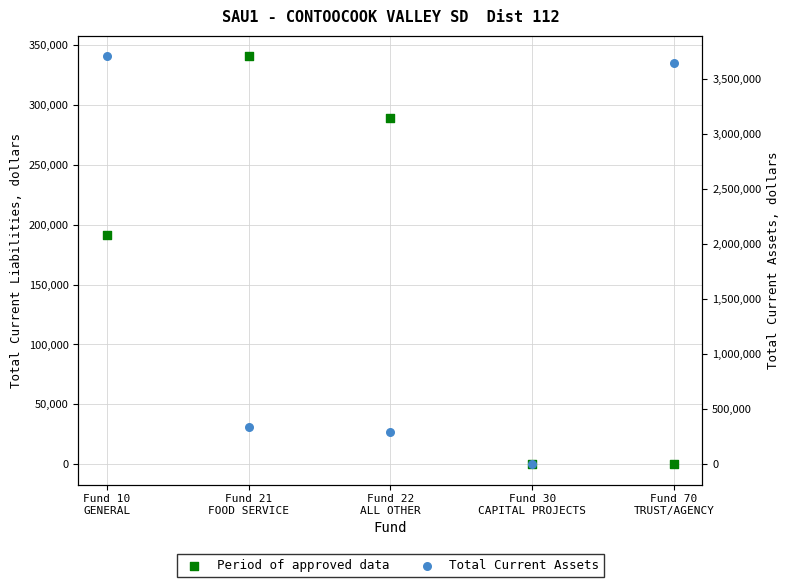

At which category is the sum across all series the highest?

Fund 10
GENERAL